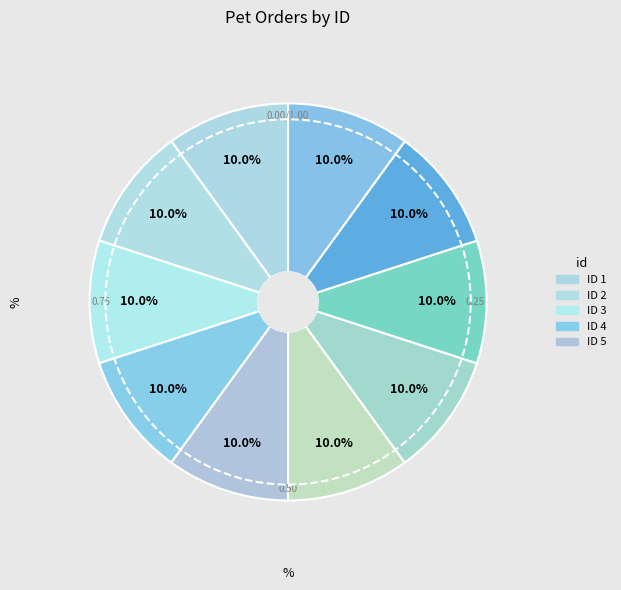

Count the number of slices in the pie.

10